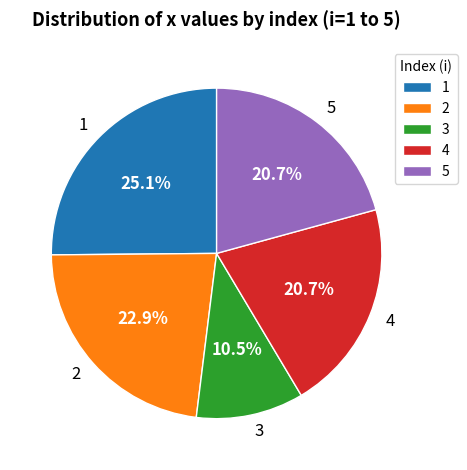

What is the largest slice in the pie chart?

1